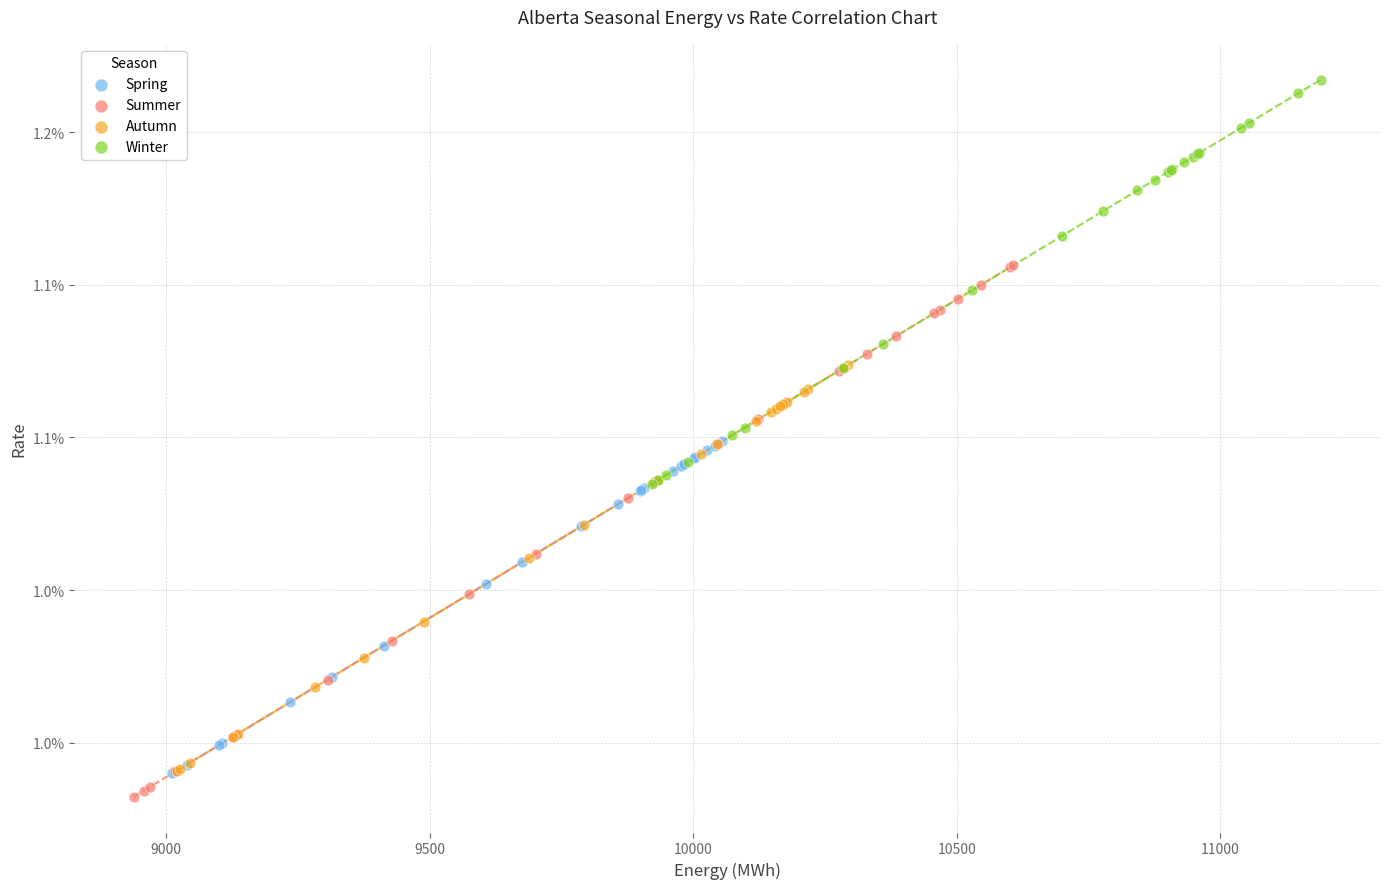

What are all the series names shown in the legend?

Spring, Summer, Autumn, Winter